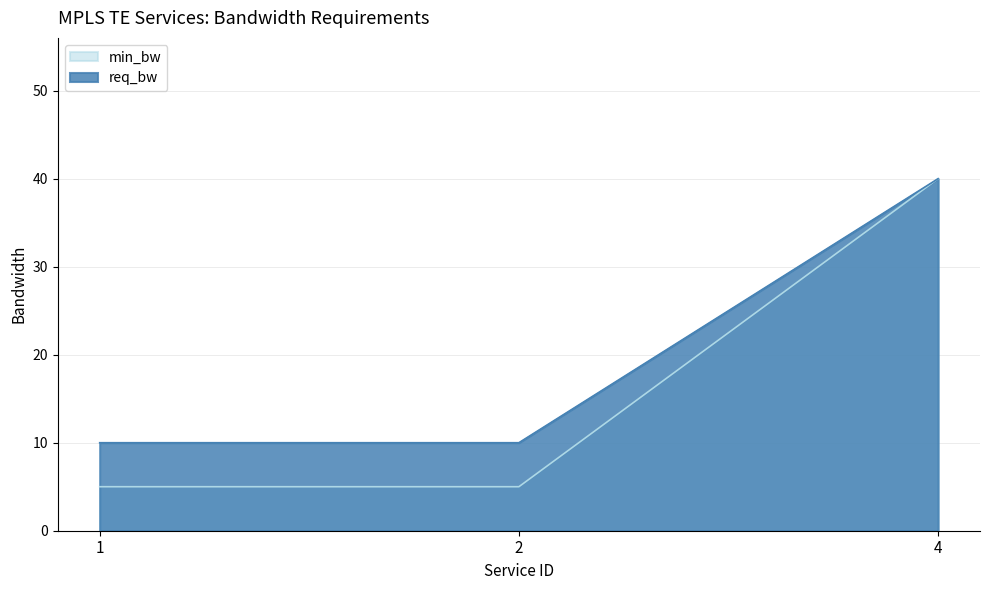

Where is min_bw nearest to the value 22?

1